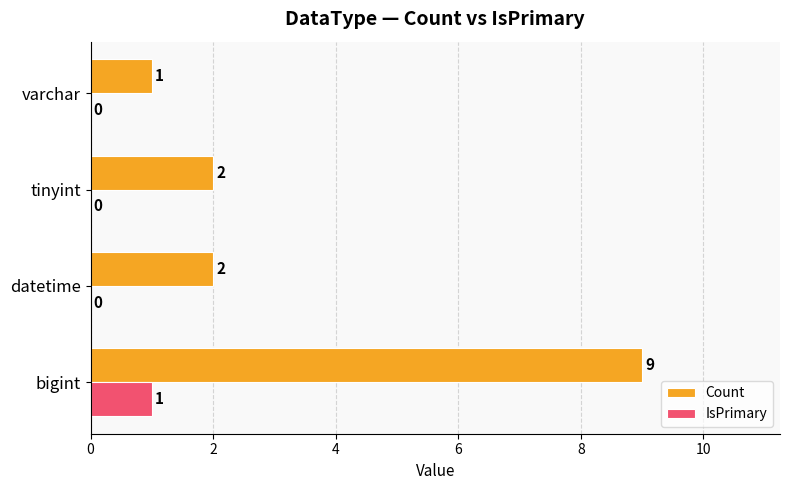

Which series has the largest total across all categories?

Count